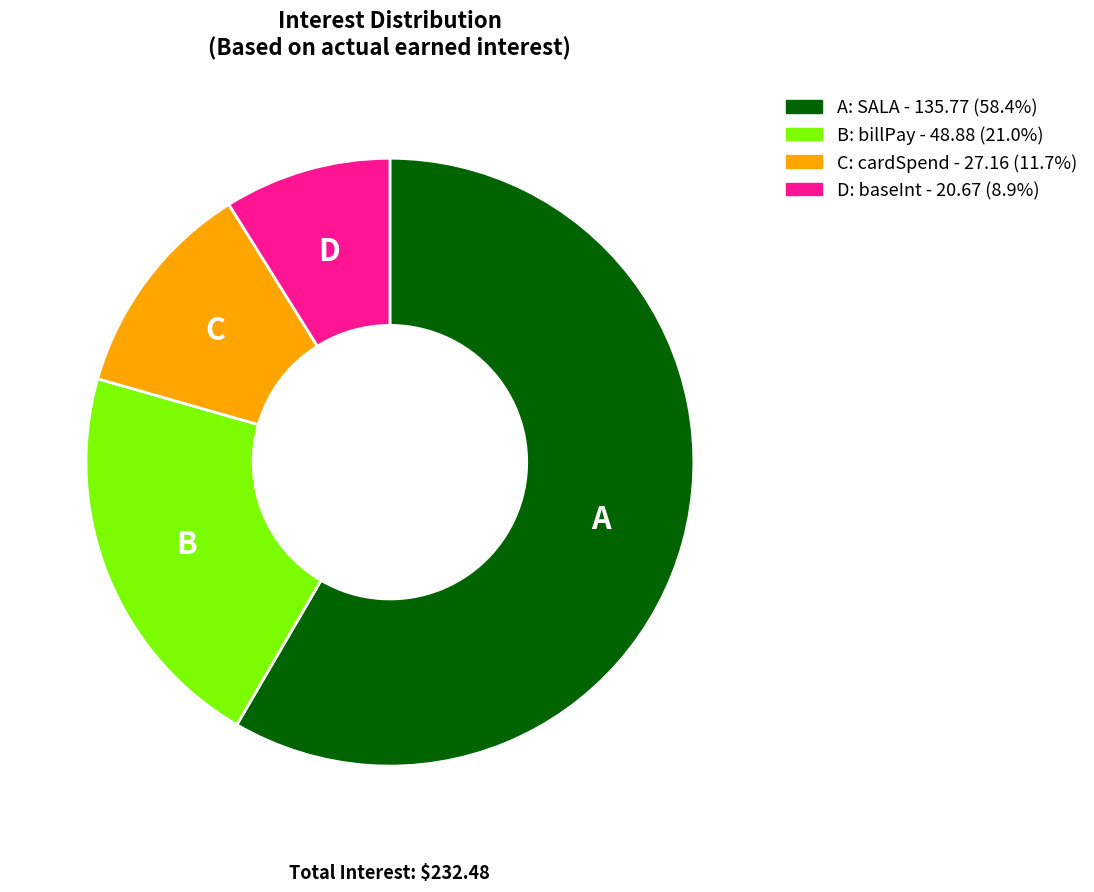

What is the ratio of the value at A: SALA - 135.77 (58.4%) to the value at B: billPay - 48.88 (21.0%)?

2.8